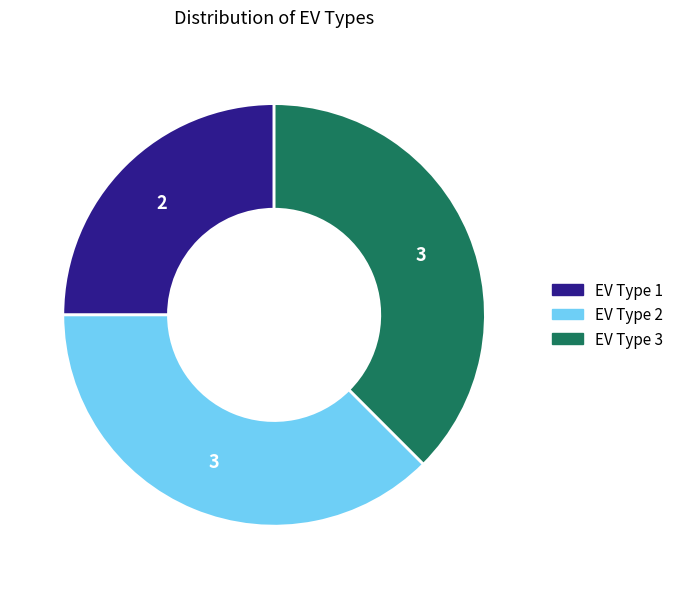

How many segments does this pie chart have?

3